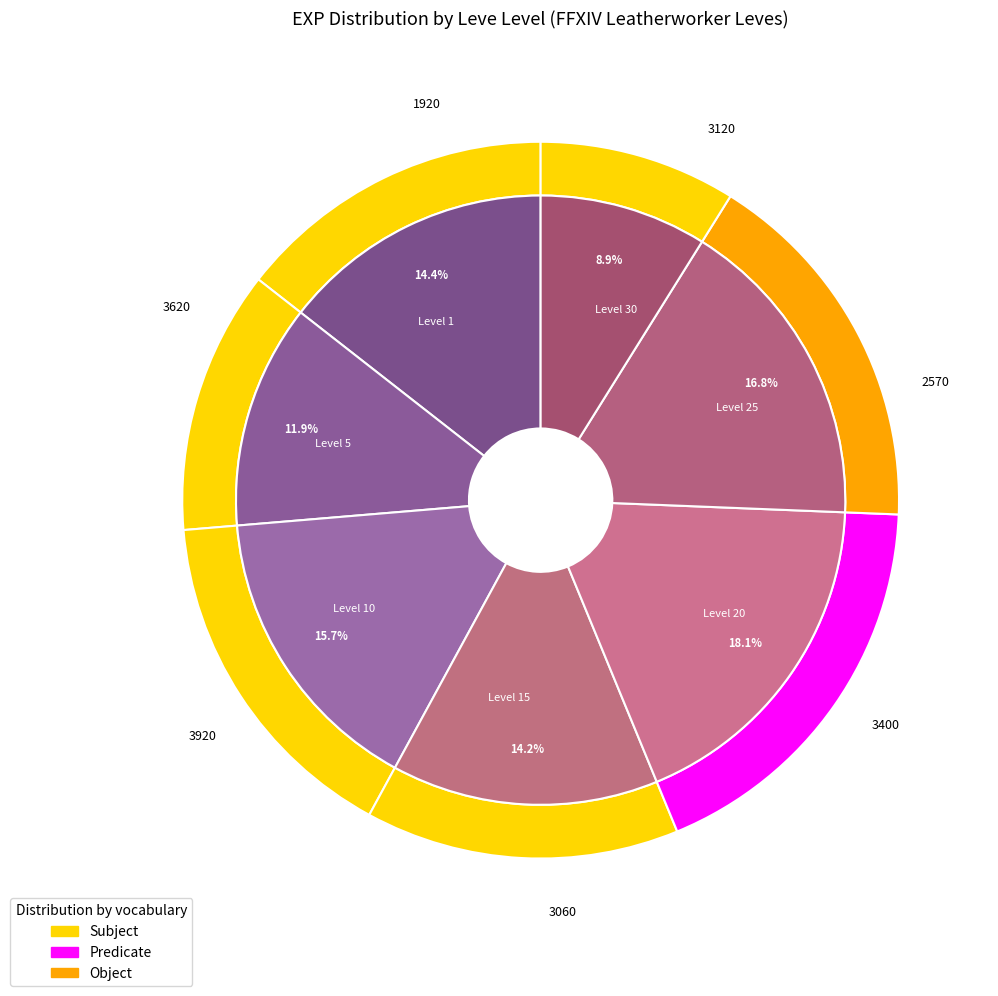

True or false: Level 1 accounts for 1% of the total.

False